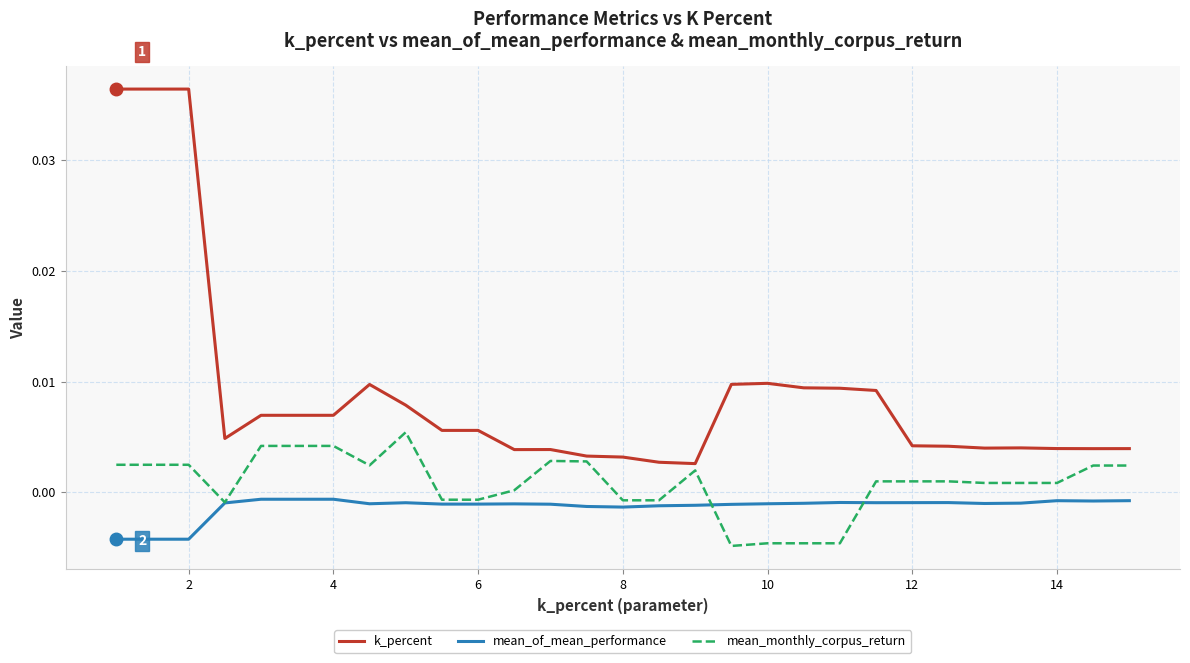

What are all the series names shown in the legend?

k_percent, mean_of_mean_performance, mean_monthly_corpus_return